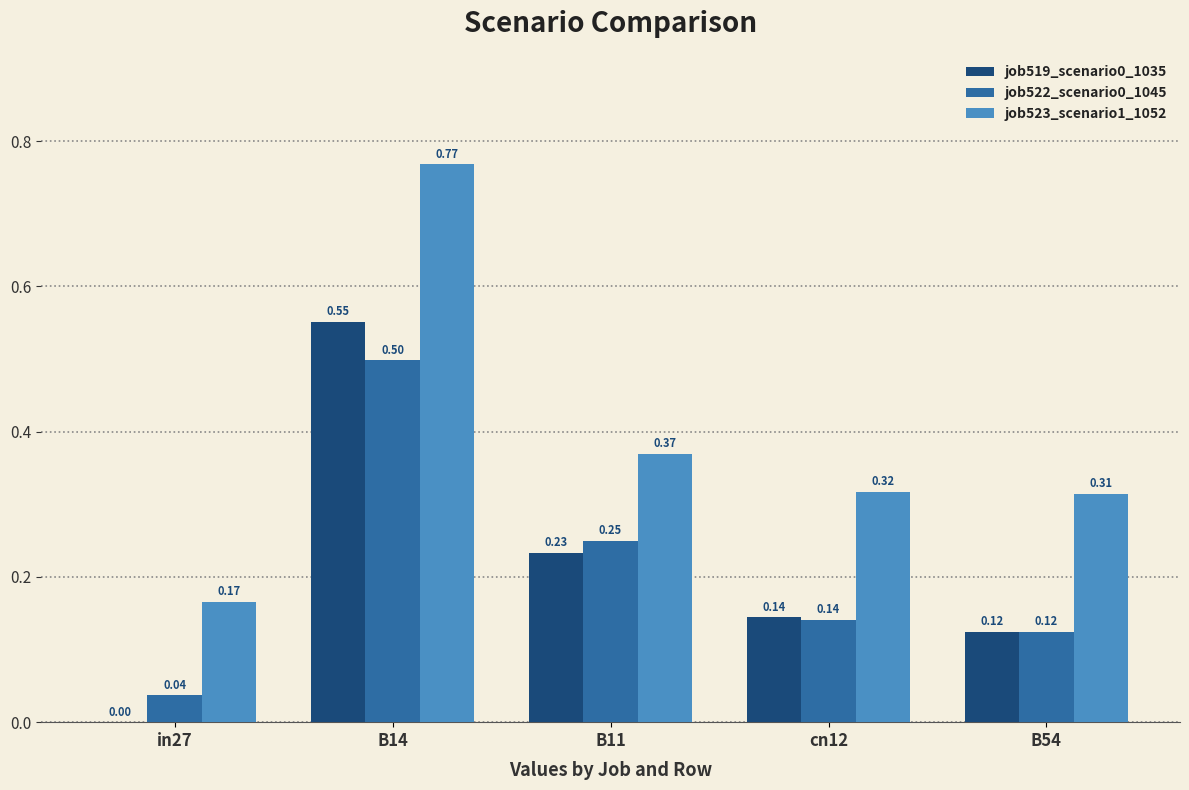

What is the total value across all series at B14?

1.8